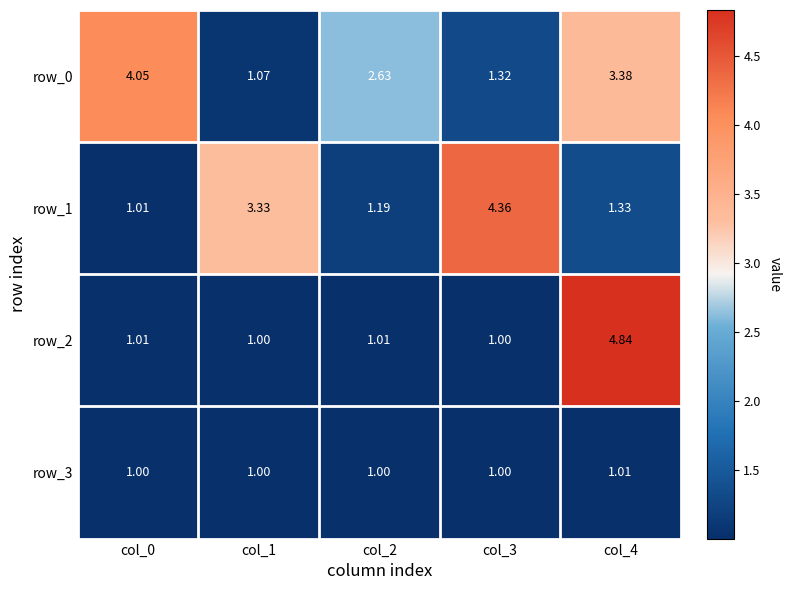

What is the total value across all series at col_1?

6.4